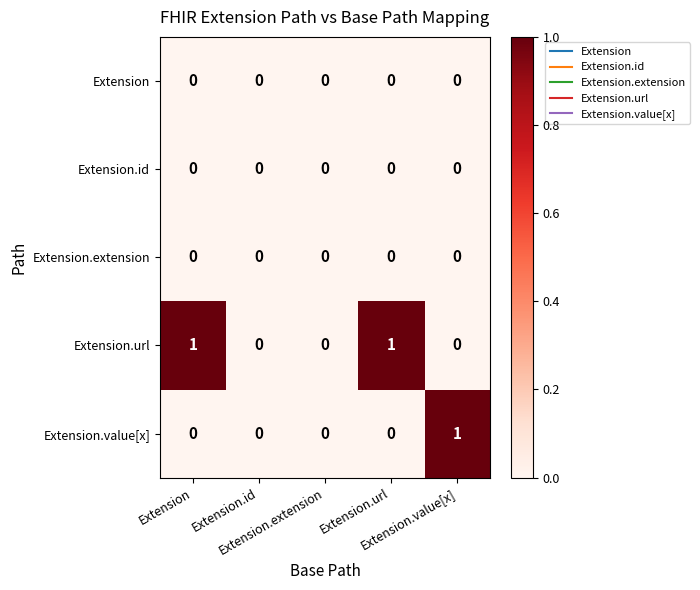

At which category does the chart reach its minimum across all series?

Extension